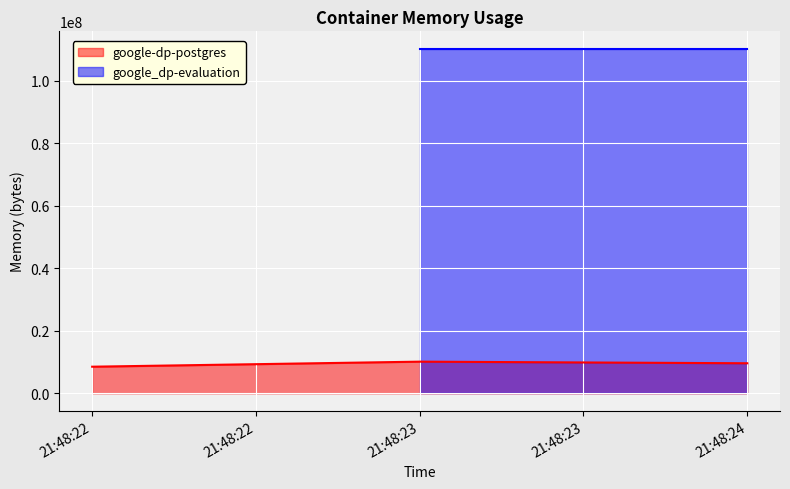

What is the minimum value for google-dp-postgres?

8503296